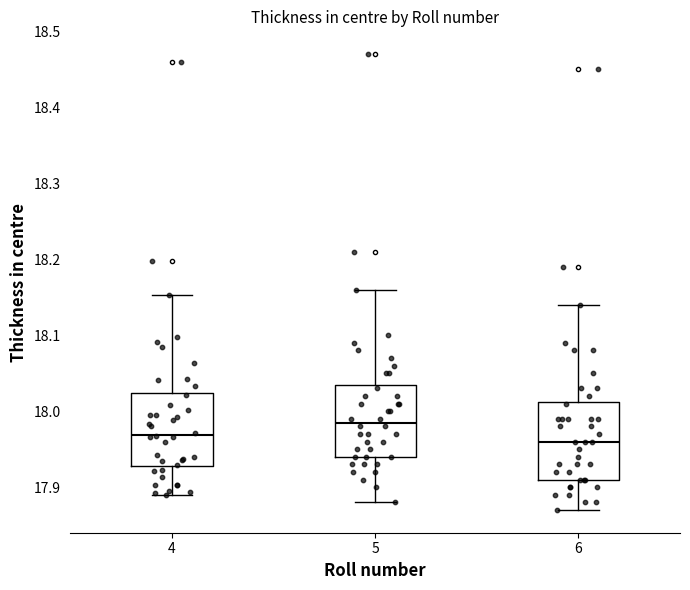

Reading left to right, transcribe this box plot: for each box, give where its median line is, the range the box spans, and where its two whiskers end, as read against the y-axis. The values are not printed on the chart, so give them approximately, as read against the axis.

4: median 17.97, box 17.93 to 18.02, whiskers 17.89 to 18.15
5: median 17.99, box 17.94 to 18.04, whiskers 17.88 to 18.16
6: median 17.96, box 17.91 to 18.01, whiskers 17.87 to 18.14